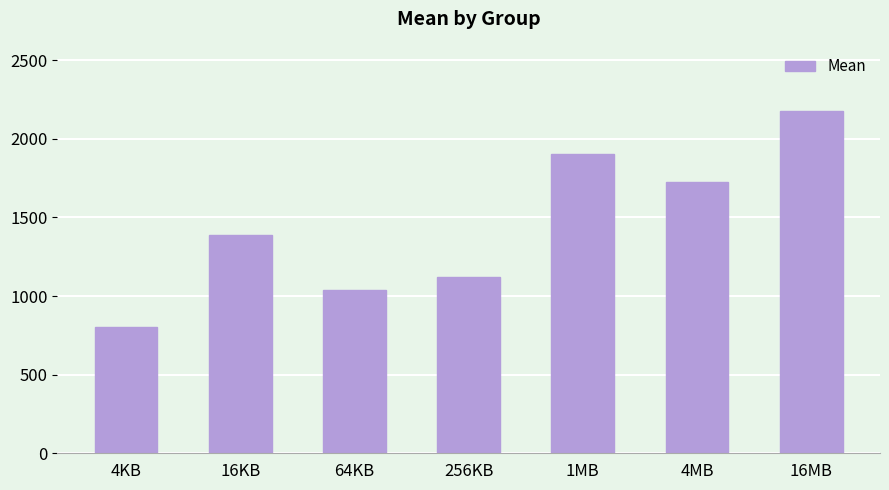

Count the number of values greater than 1388.

4